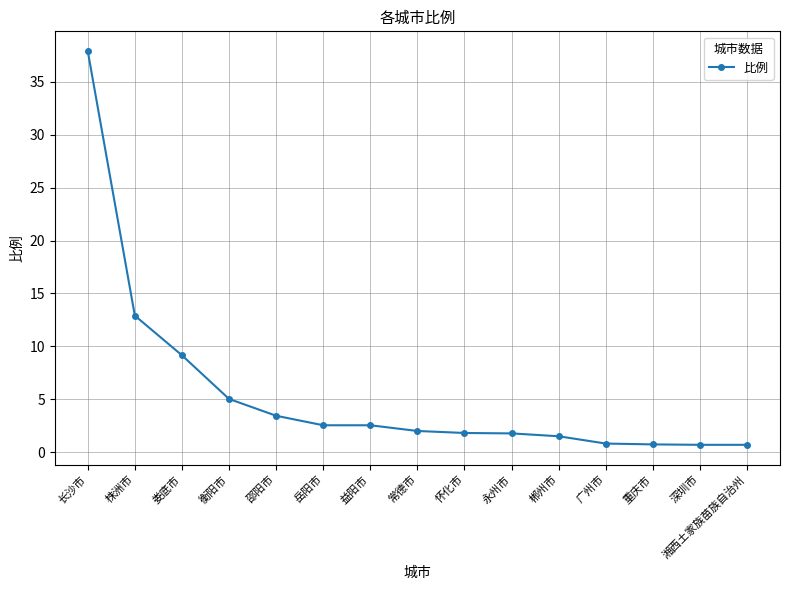

Which category has the highest value across all series?

长沙市